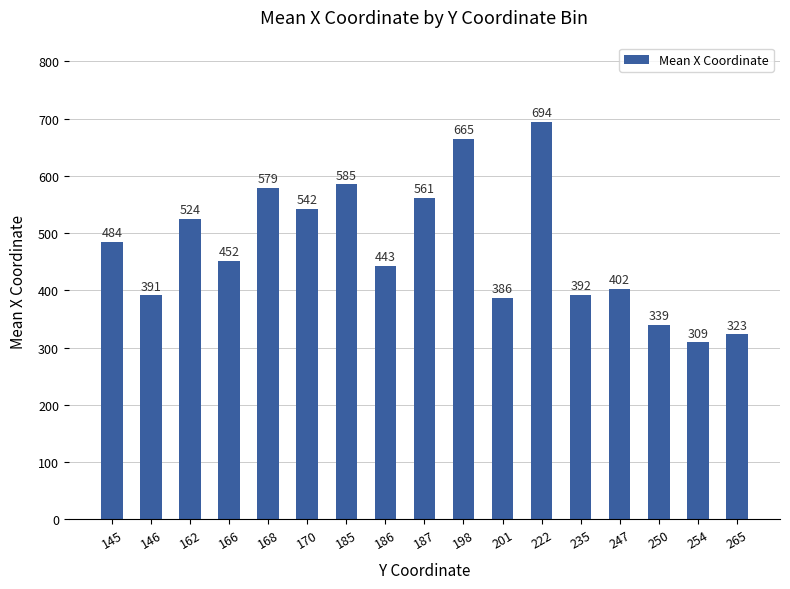

Reading right to left, what are all the values shown in this chart?

323	309	339	402	392	694	386	665	561	443	585	542	579	452	524	391	484